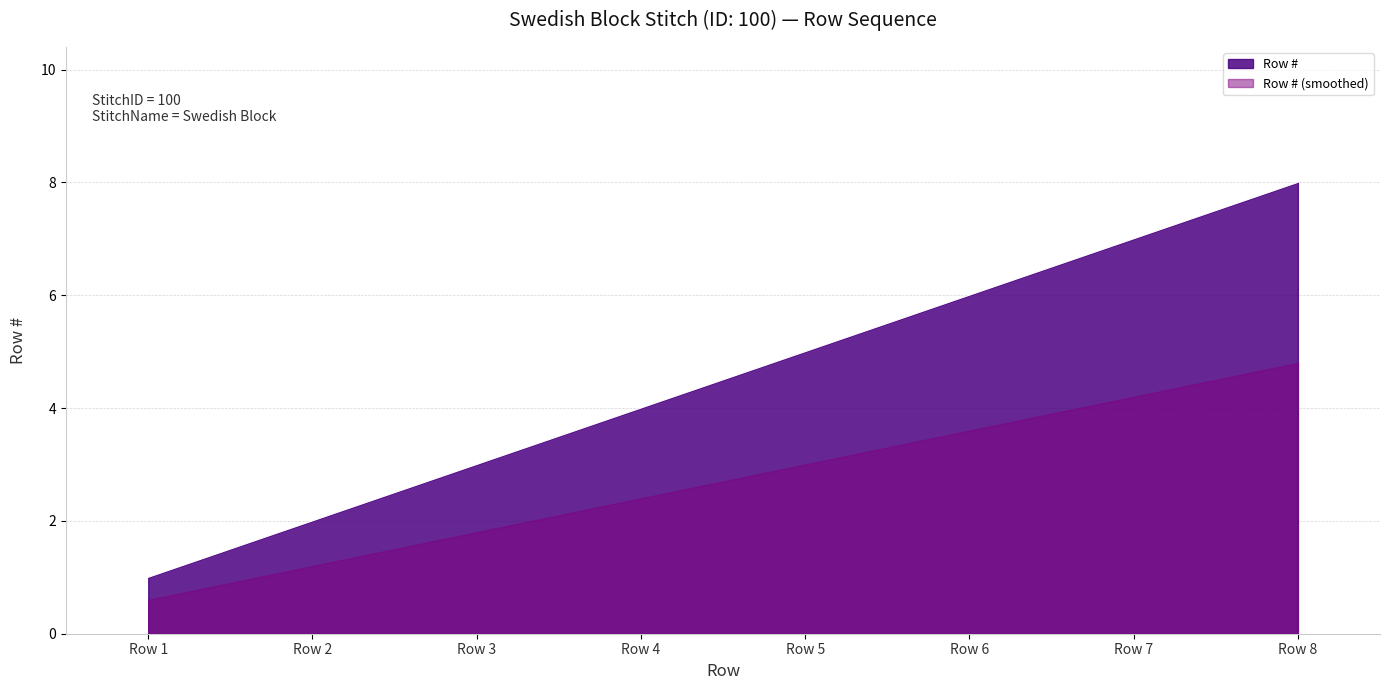

True or false: the data shows 1 at Row 1.

True